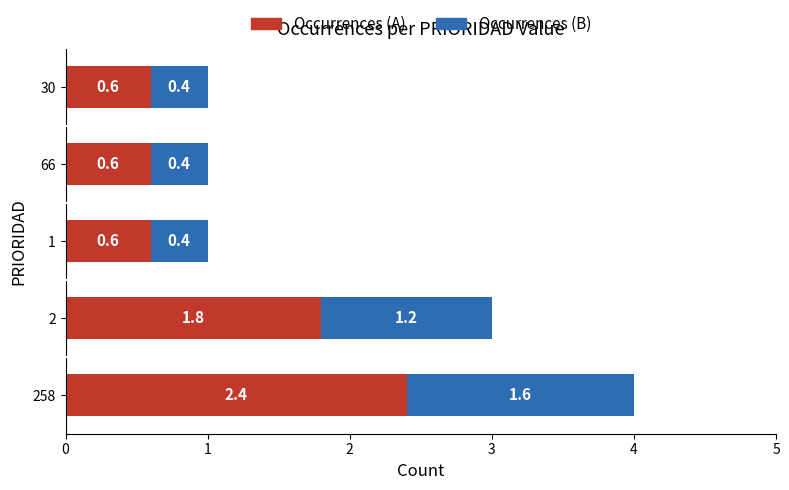

Is it true that Occurrences (A) equals 0.1 at 66?

False